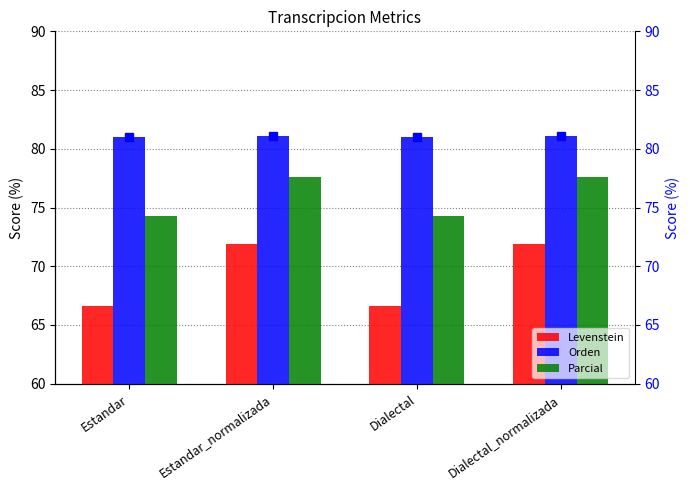

How many data points in Levenstein are above 71?

2